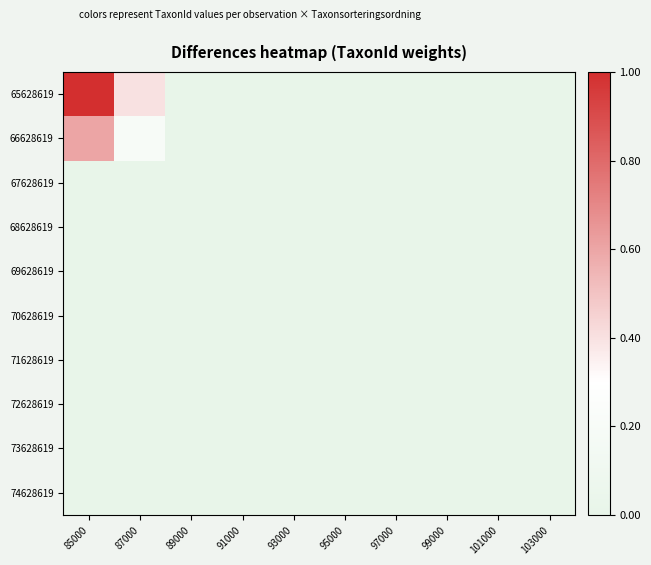

Reading left to right, what are all the values shown in this chart?

65628619: 85000=1.0	87000=0.4	89000=0.0	91000=0.0	93000=0.0	95000=0.0	97000=0.0	99000=0.0	101000=0.0	103000=0.0
66628619: 85000=0.6	87000=0.2	89000=0.0	91000=0.0	93000=0.0	95000=0.0	97000=0.0	99000=0.0	101000=0.0	103000=0.0
67628619: 85000=0.0	87000=0.0	89000=0.0	91000=0.0	93000=0.0	95000=0.0	97000=0.0	99000=0.0	101000=0.0	103000=0.0
68628619: 85000=0.0	87000=0.0	89000=0.0	91000=0.0	93000=0.0	95000=0.0	97000=0.0	99000=0.0	101000=0.0	103000=0.0
69628619: 85000=0.0	87000=0.0	89000=0.0	91000=0.0	93000=0.0	95000=0.0	97000=0.0	99000=0.0	101000=0.0	103000=0.0
70628619: 85000=0.0	87000=0.0	89000=0.0	91000=0.0	93000=0.0	95000=0.0	97000=0.0	99000=0.0	101000=0.0	103000=0.0
71628619: 85000=0.0	87000=0.0	89000=0.0	91000=0.0	93000=0.0	95000=0.0	97000=0.0	99000=0.0	101000=0.0	103000=0.0
72628619: 85000=0.0	87000=0.0	89000=0.0	91000=0.0	93000=0.0	95000=0.0	97000=0.0	99000=0.0	101000=0.0	103000=0.0
73628619: 85000=0.0	87000=0.0	89000=0.0	91000=0.0	93000=0.0	95000=0.0	97000=0.0	99000=0.0	101000=0.0	103000=0.0
74628619: 85000=0.0	87000=0.0	89000=0.0	91000=0.0	93000=0.0	95000=0.0	97000=0.0	99000=0.0	101000=0.0	103000=0.0